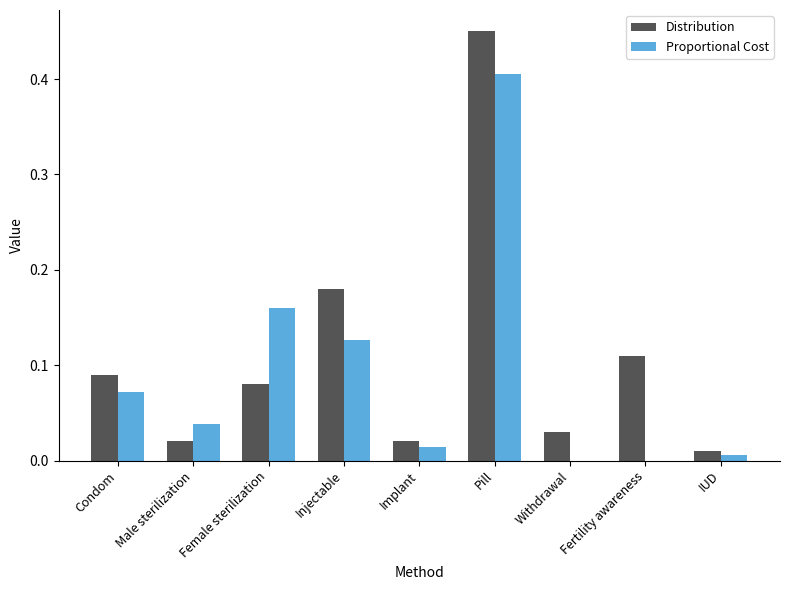

At which label does Proportional Cost reach its peak?

Pill